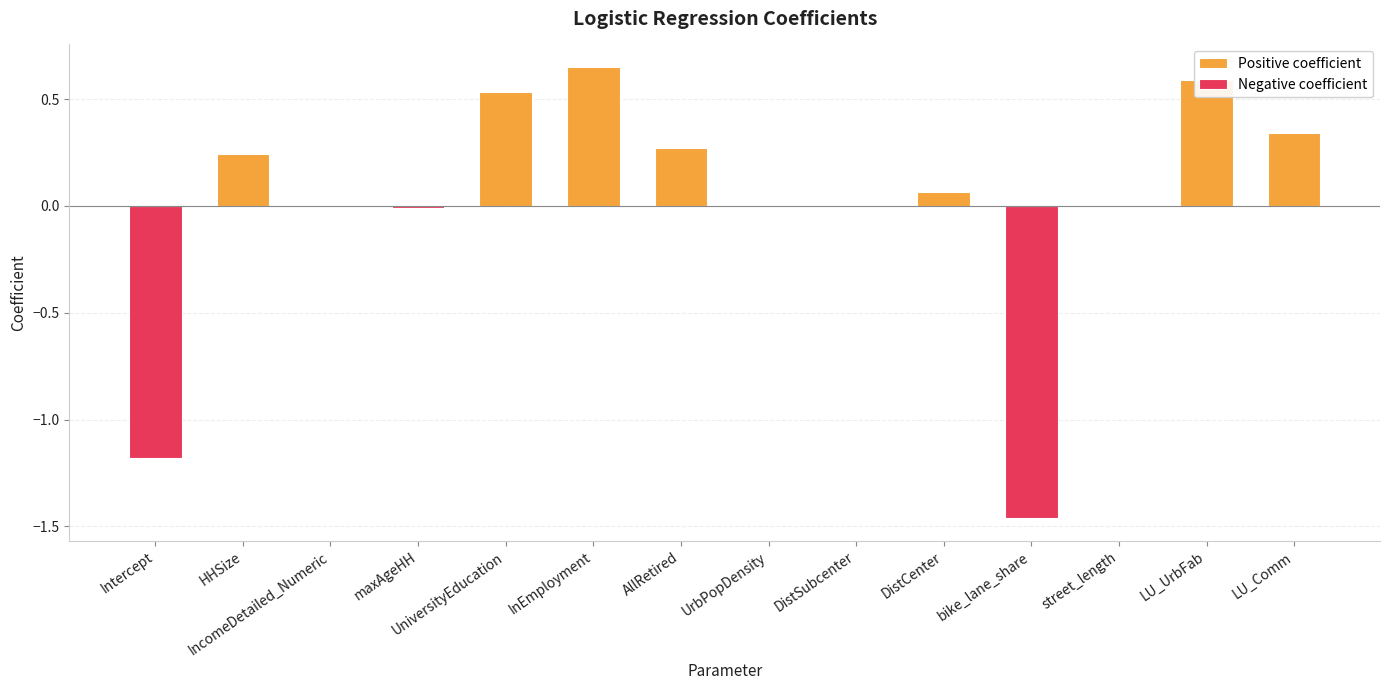

Is it true that the value at LU_UrbFab is 0.6?

True